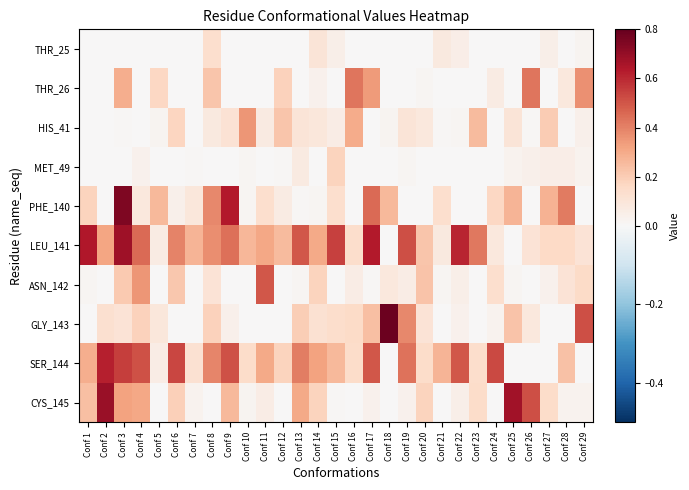

Reading left to right, what are all the values shown in this chart?

THR_25: Conf 1=0.0	Conf 2=0.0	Conf 3=0.0	Conf 4=0.0	Conf 5=0.0	Conf 6=0.0	Conf 7=0.0	Conf 8=0.1	Conf 9=0.0	Conf 10=0.0	Conf 11=0.0	Conf 12=0.0	Conf 13=0.0	Conf 14=0.1	Conf 15=0.0	Conf 16=0.0	Conf 17=0.0	Conf 18=0.0	Conf 19=0.0	Conf 20=0.0	Conf 21=0.1	Conf 22=0.1	Conf 23=0.0	Conf 24=0.0	Conf 25=0.0	Conf 26=0.0	Conf 27=0.0	Conf 28=0.0	Conf 29=0.0
THR_26: Conf 1=0.0	Conf 2=0.0	Conf 3=0.3	Conf 4=0.0	Conf 5=0.2	Conf 6=0.0	Conf 7=0.0	Conf 8=0.2	Conf 9=0.0	Conf 10=0.0	Conf 11=0.0	Conf 12=0.2	Conf 13=0.0	Conf 14=0.0	Conf 15=0.0	Conf 16=0.4	Conf 17=0.3	Conf 18=0.0	Conf 19=0.0	Conf 20=0.0	Conf 21=0.0	Conf 22=0.0	Conf 23=0.0	Conf 24=0.1	Conf 25=0.0	Conf 26=0.4	Conf 27=0.0	Conf 28=0.1	Conf 29=0.4
HIS_41: Conf 1=0.0	Conf 2=0.0	Conf 3=0.0	Conf 4=0.0	Conf 5=0.0	Conf 6=0.2	Conf 7=0.0	Conf 8=0.1	Conf 9=0.1	Conf 10=0.4	Conf 11=0.1	Conf 12=0.2	Conf 13=0.1	Conf 14=0.1	Conf 15=0.1	Conf 16=0.3	Conf 17=0.0	Conf 18=0.0	Conf 19=0.1	Conf 20=0.1	Conf 21=0.0	Conf 22=0.0	Conf 23=0.3	Conf 24=0.0	Conf 25=0.1	Conf 26=0.0	Conf 27=0.2	Conf 28=0.0	Conf 29=0.0
MET_49: Conf 1=0.0	Conf 2=0.0	Conf 3=0.0	Conf 4=0.0	Conf 5=0.0	Conf 6=0.0	Conf 7=0.0	Conf 8=0.0	Conf 9=0.0	Conf 10=0.0	Conf 11=0.0	Conf 12=0.0	Conf 13=0.1	Conf 14=0.0	Conf 15=0.2	Conf 16=0.0	Conf 17=0.0	Conf 18=0.0	Conf 19=0.0	Conf 20=0.0	Conf 21=0.0	Conf 22=0.0	Conf 23=0.0	Conf 24=0.0	Conf 25=0.0	Conf 26=0.0	Conf 27=0.1	Conf 28=0.1	Conf 29=0.0
PHE_140: Conf 1=0.2	Conf 2=0.0	Conf 3=0.7	Conf 4=0.1	Conf 5=0.3	Conf 6=0.0	Conf 7=0.1	Conf 8=0.4	Conf 9=0.6	Conf 10=0.0	Conf 11=0.1	Conf 12=0.1	Conf 13=0.0	Conf 14=0.0	Conf 15=0.1	Conf 16=0.0	Conf 17=0.5	Conf 18=0.3	Conf 19=0.0	Conf 20=0.0	Conf 21=0.1	Conf 22=0.0	Conf 23=0.0	Conf 24=0.2	Conf 25=0.3	Conf 26=0.0	Conf 27=0.3	Conf 28=0.4	Conf 29=0.0
LEU_141: Conf 1=0.6	Conf 2=0.3	Conf 3=0.7	Conf 4=0.5	Conf 5=0.1	Conf 6=0.4	Conf 7=0.3	Conf 8=0.4	Conf 9=0.4	Conf 10=0.3	Conf 11=0.3	Conf 12=0.3	Conf 13=0.5	Conf 14=0.3	Conf 15=0.5	Conf 16=0.1	Conf 17=0.6	Conf 18=0.0	Conf 19=0.5	Conf 20=0.2	Conf 21=0.1	Conf 22=0.6	Conf 23=0.4	Conf 24=0.1	Conf 25=0.0	Conf 26=0.1	Conf 27=0.2	Conf 28=0.2	Conf 29=0.1
ASN_142: Conf 1=0.0	Conf 2=0.0	Conf 3=0.2	Conf 4=0.4	Conf 5=0.0	Conf 6=0.2	Conf 7=0.0	Conf 8=0.1	Conf 9=0.0	Conf 10=0.0	Conf 11=0.5	Conf 12=0.0	Conf 13=0.0	Conf 14=0.2	Conf 15=0.0	Conf 16=0.1	Conf 17=0.0	Conf 18=0.1	Conf 19=0.1	Conf 20=0.2	Conf 21=0.0	Conf 22=0.0	Conf 23=0.0	Conf 24=0.1	Conf 25=0.0	Conf 26=0.0	Conf 27=0.0	Conf 28=0.1	Conf 29=0.2
GLY_143: Conf 1=0.0	Conf 2=0.1	Conf 3=0.1	Conf 4=0.2	Conf 5=0.1	Conf 6=0.0	Conf 7=0.0	Conf 8=0.2	Conf 9=0.0	Conf 10=0.0	Conf 11=0.0	Conf 12=0.0	Conf 13=0.2	Conf 14=0.1	Conf 15=0.1	Conf 16=0.2	Conf 17=0.2	Conf 18=0.8	Conf 19=0.4	Conf 20=0.1	Conf 21=0.0	Conf 22=0.0	Conf 23=0.0	Conf 24=0.0	Conf 25=0.2	Conf 26=0.1	Conf 27=0.0	Conf 28=0.0	Conf 29=0.5
SER_144: Conf 1=0.3	Conf 2=0.6	Conf 3=0.6	Conf 4=0.5	Conf 5=0.1	Conf 6=0.5	Conf 7=0.1	Conf 8=0.4	Conf 9=0.5	Conf 10=0.1	Conf 11=0.3	Conf 12=0.2	Conf 13=0.4	Conf 14=0.3	Conf 15=0.3	Conf 16=0.1	Conf 17=0.5	Conf 18=0.0	Conf 19=0.4	Conf 20=0.1	Conf 21=0.3	Conf 22=0.5	Conf 23=0.1	Conf 24=0.5	Conf 25=0.0	Conf 26=0.0	Conf 27=0.0	Conf 28=0.2	Conf 29=0.0
CYS_145: Conf 1=0.2	Conf 2=0.7	Conf 3=0.3	Conf 4=0.3	Conf 5=0.0	Conf 6=0.2	Conf 7=0.0	Conf 8=0.0	Conf 9=0.3	Conf 10=0.0	Conf 11=0.1	Conf 12=0.0	Conf 13=0.3	Conf 14=0.2	Conf 15=0.0	Conf 16=0.0	Conf 17=0.0	Conf 18=0.0	Conf 19=0.0	Conf 20=0.2	Conf 21=0.0	Conf 22=0.0	Conf 23=0.1	Conf 24=0.0	Conf 25=0.7	Conf 26=0.5	Conf 27=0.1	Conf 28=0.0	Conf 29=0.0